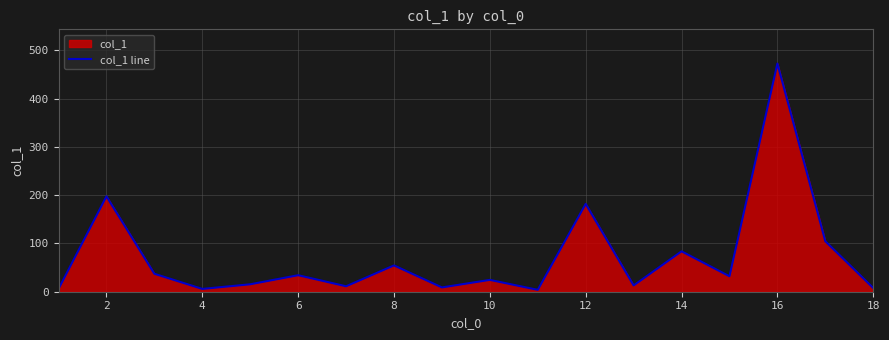

What is the sum of the values at 10 and 14?

108.2